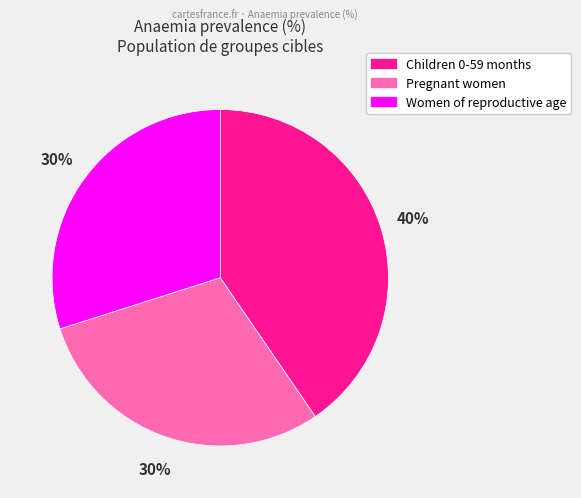

What is the largest slice in the pie chart?

Children 0-59 months